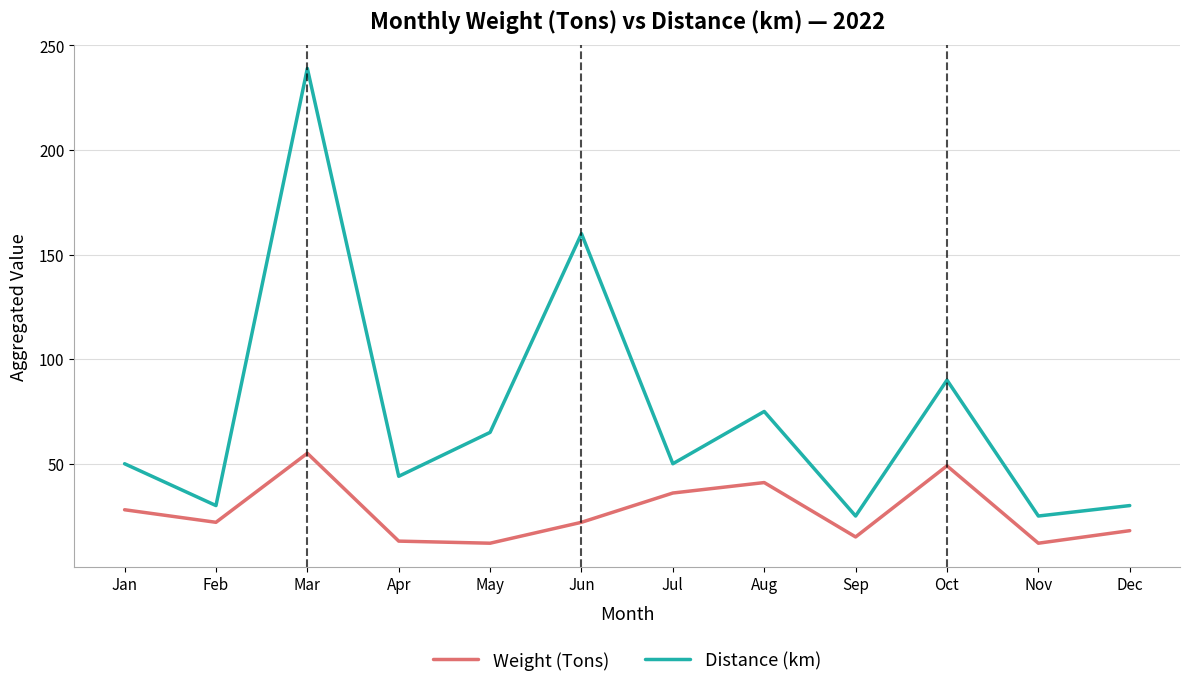

At how many categories does at least one series exceed 178?

1